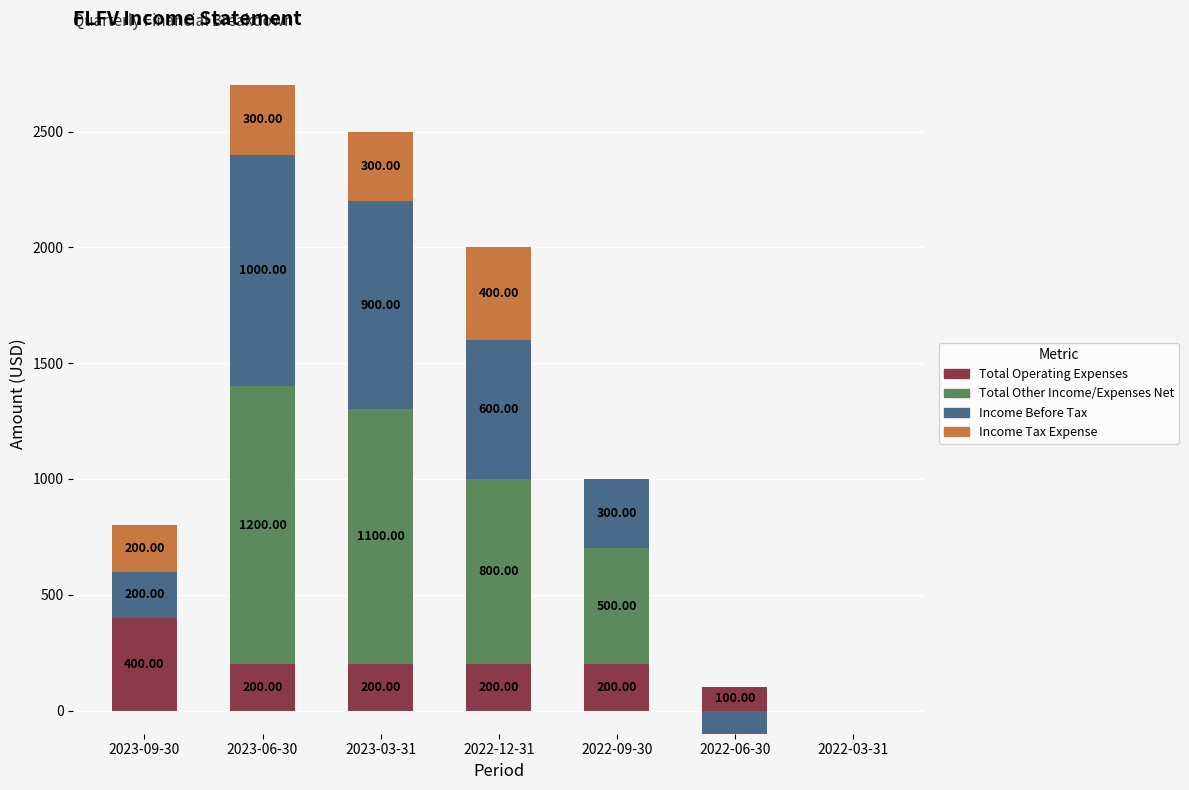

Is it true that Total Other Income/Expenses Net equals 601 at 2023-09-30?

False